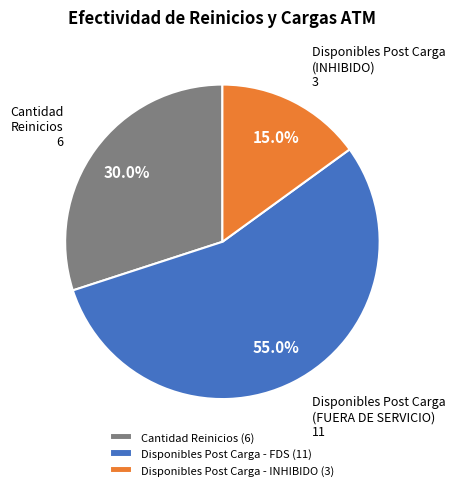

Which category has the smallest portion of the pie?

Disponibles Post Carga - INHIBIDO (3)